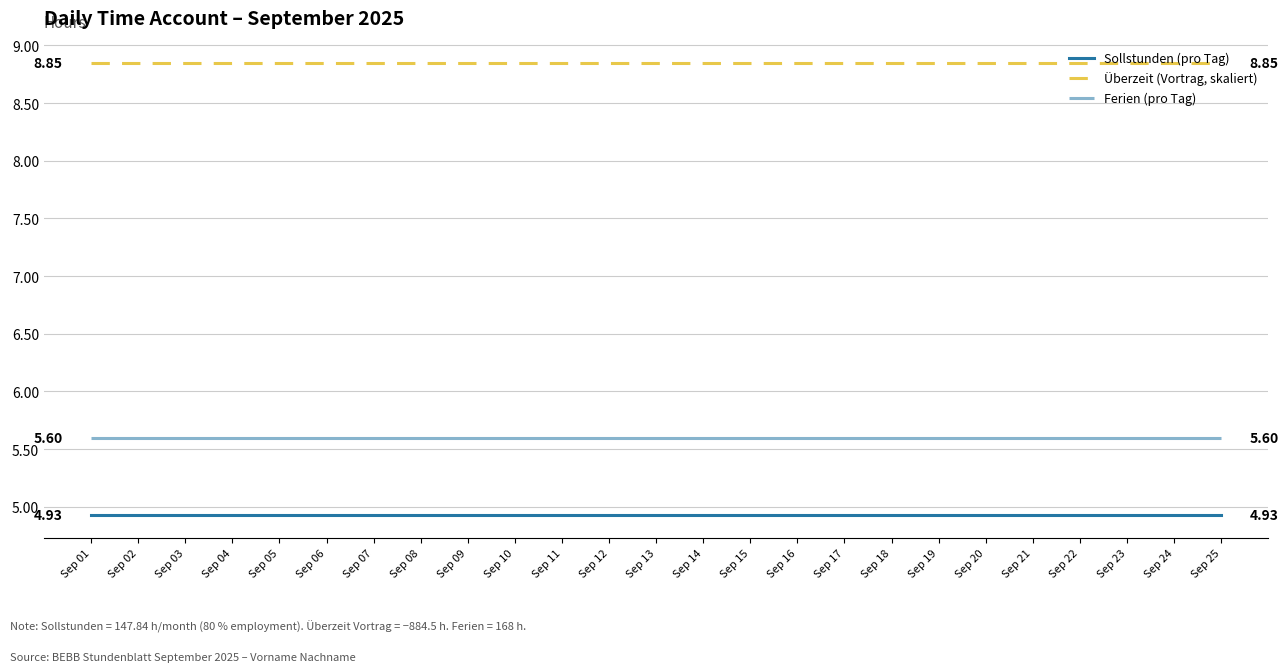

List the series in order of their peak value, lowest first.

Sollstunden (pro Tag), Ferien (pro Tag), Überzeit (Vortrag, skaliert)